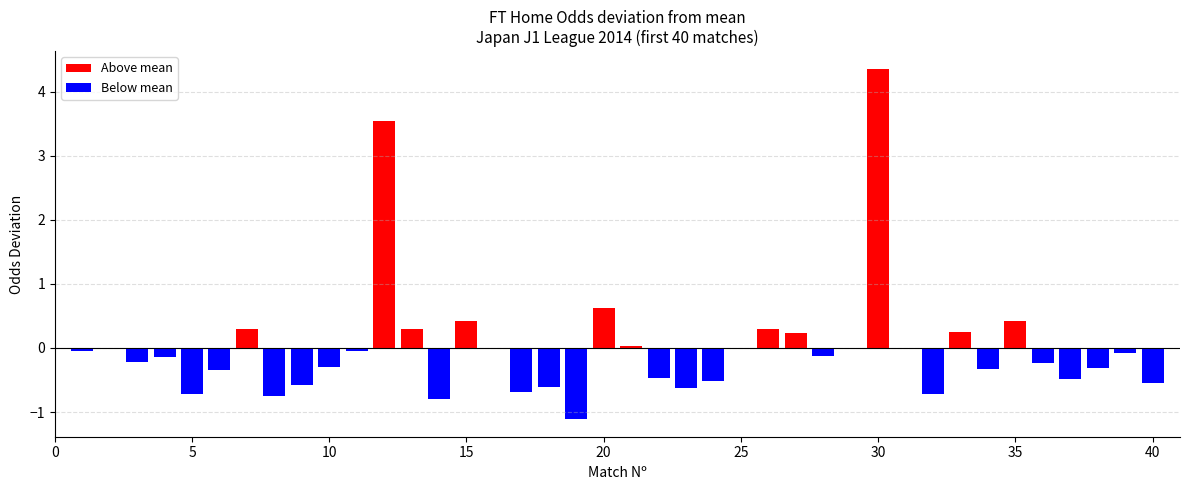

Where is FT_Odds_H nearest to the value 3?

20